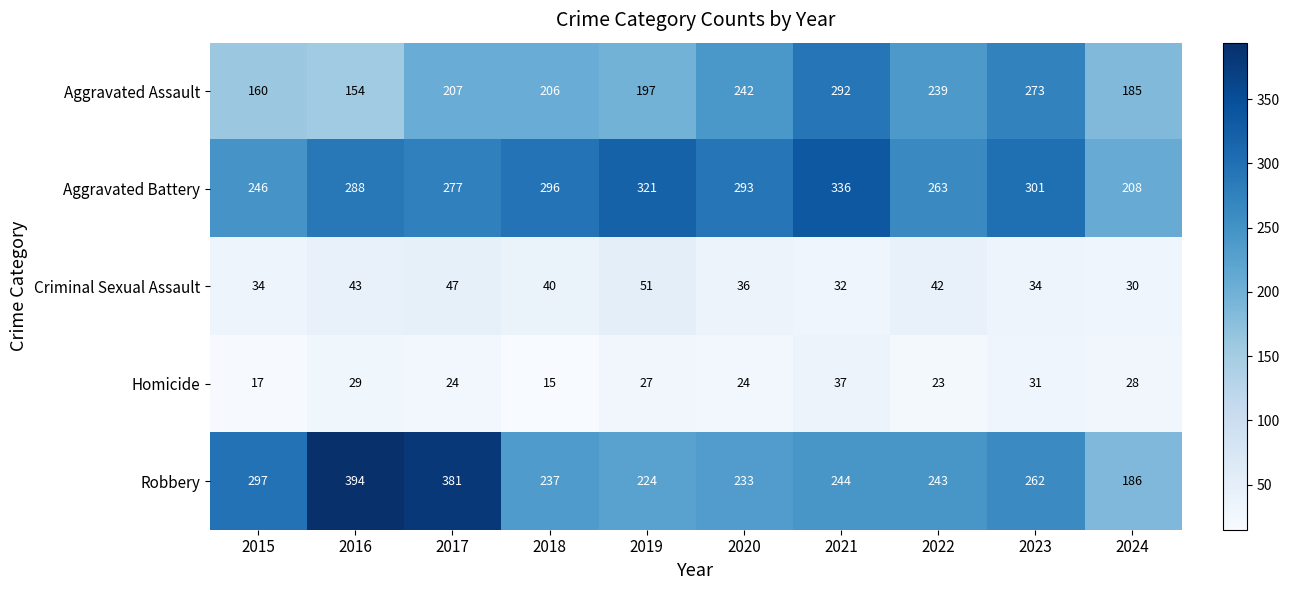

Which series has the widest spread of values?

Robbery